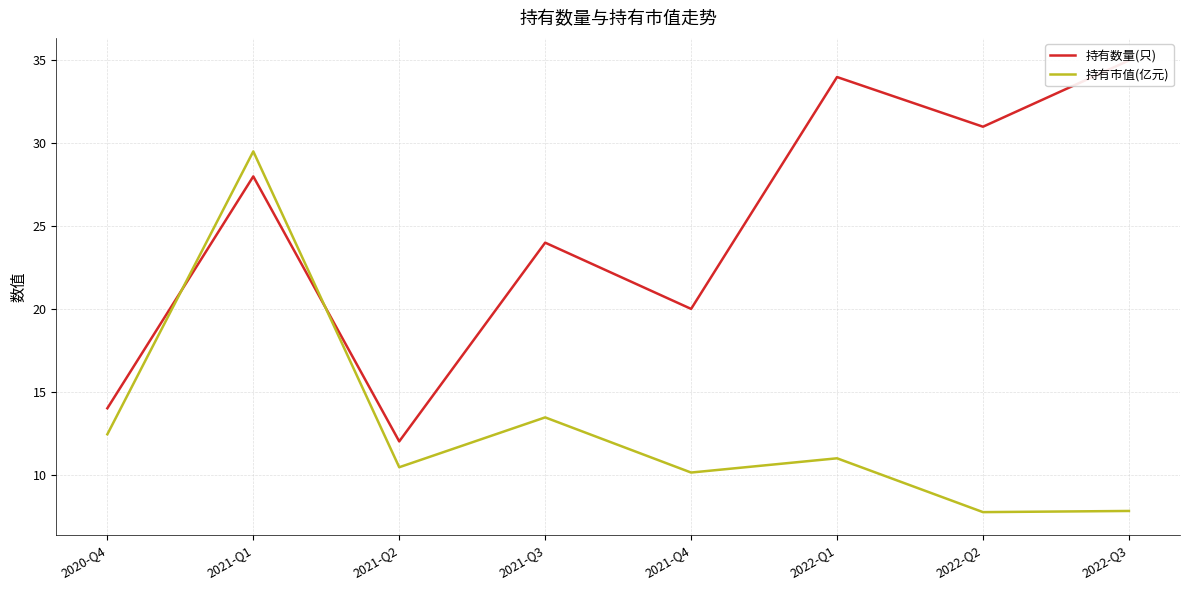

How many times do 持有数量(只) and 持有市值(亿元) cross each other?

2